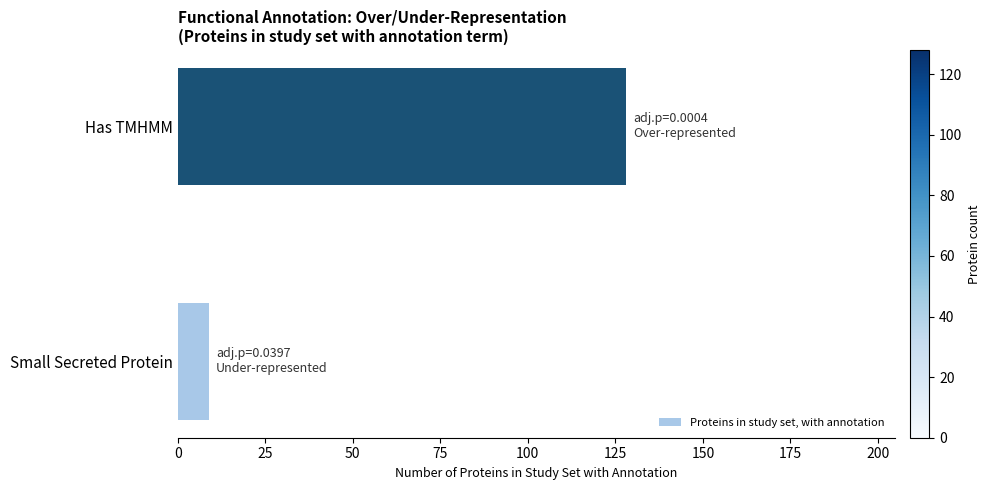

Are the bars grouped side by side (vs. stacked)?

No